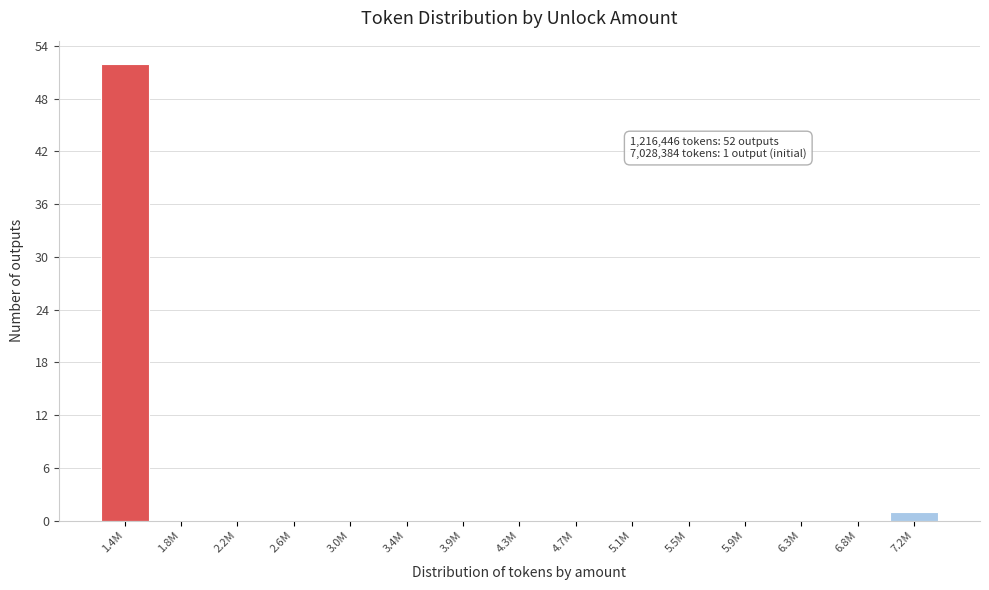

Reading left to right, extract all data points from this chart.

1.4M=52	1.8M=0	2.2M=0	2.6M=0	3.0M=0	3.4M=0	3.9M=0	4.3M=0	4.7M=0	5.1M=0	5.5M=0	5.9M=0	6.3M=0	6.8M=0	7.2M=1